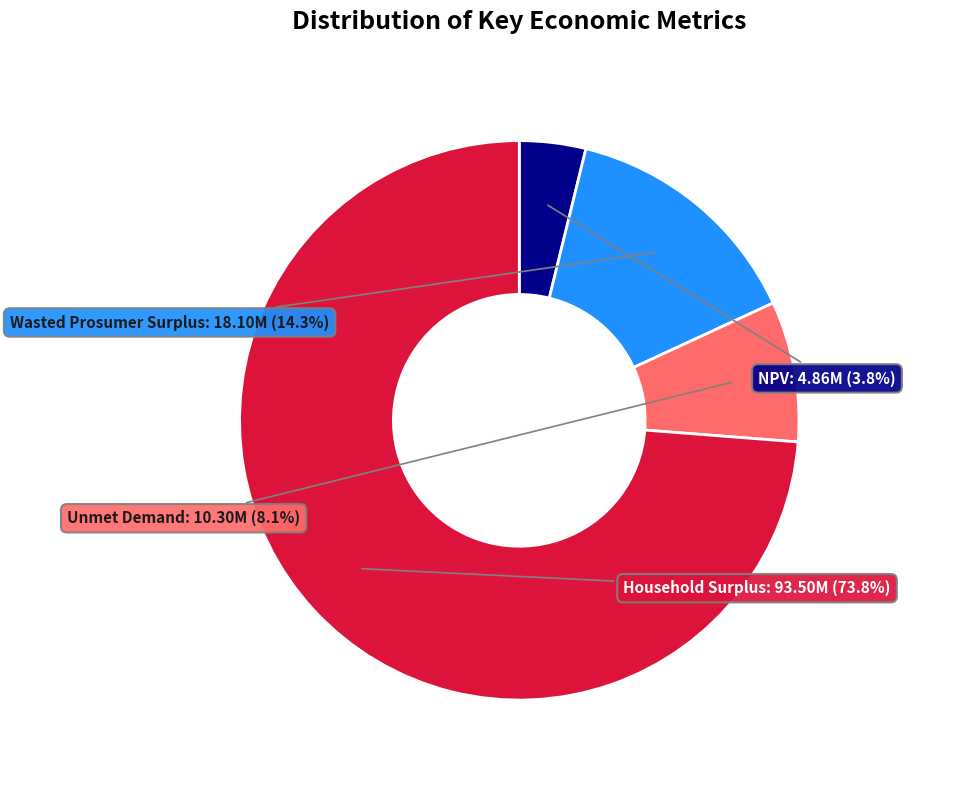

Which has a higher value, Household Surplus or Unmet Demand?

Household Surplus